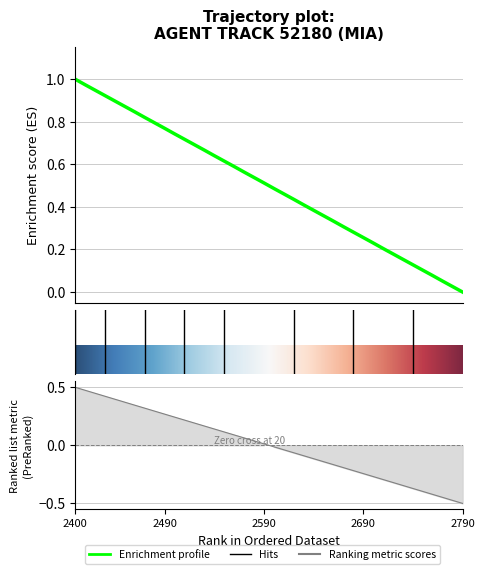

The value of X at 35 is -0.4. True or false?

True